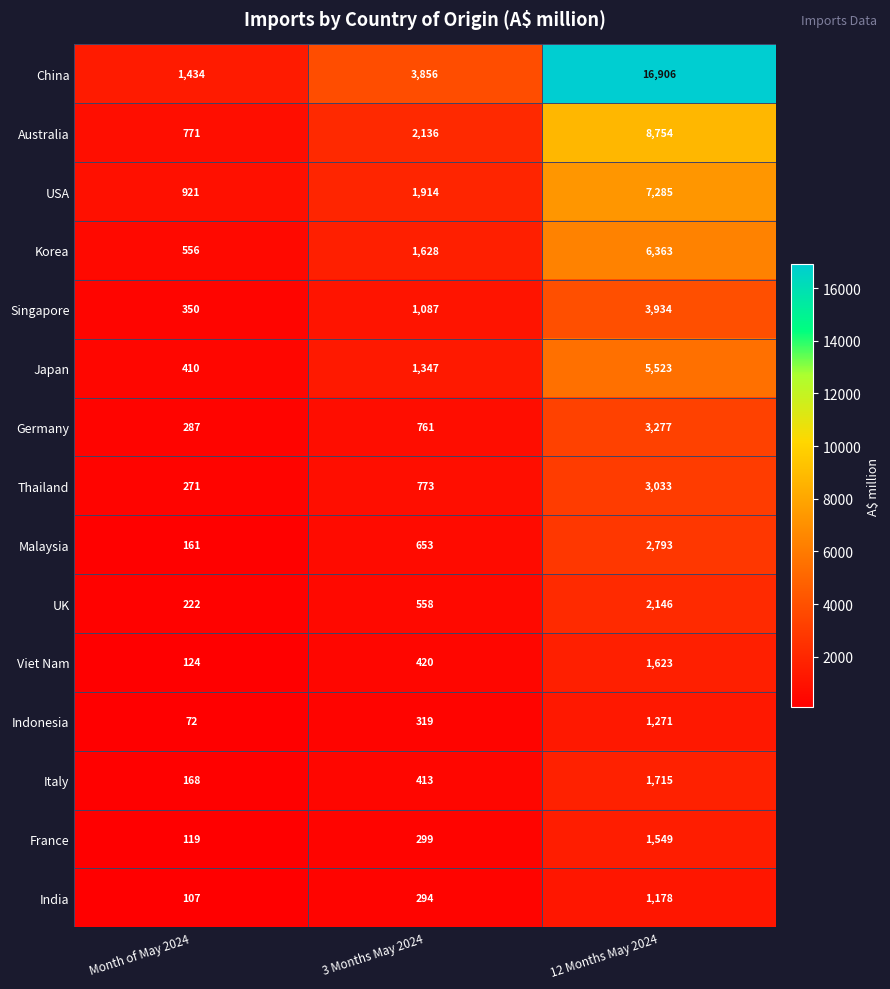

What is the average value of the UK series?

975